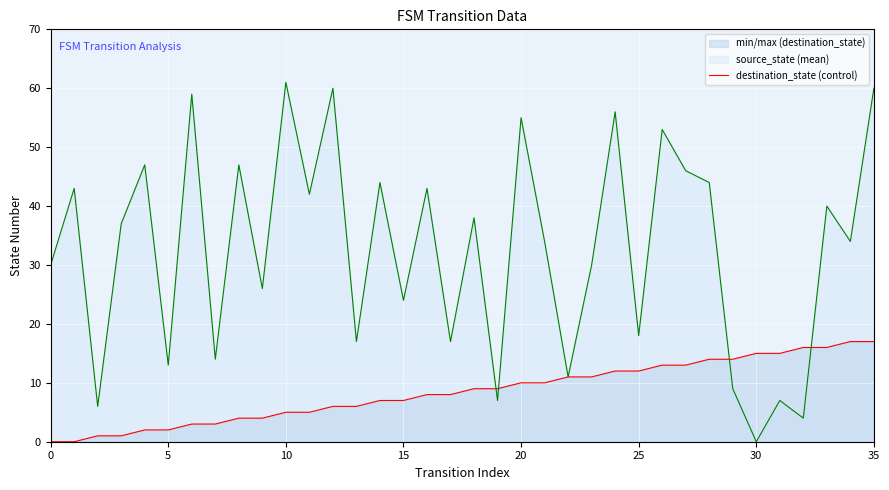

True or false: source_state line has more than 1 interior local peaks.

False